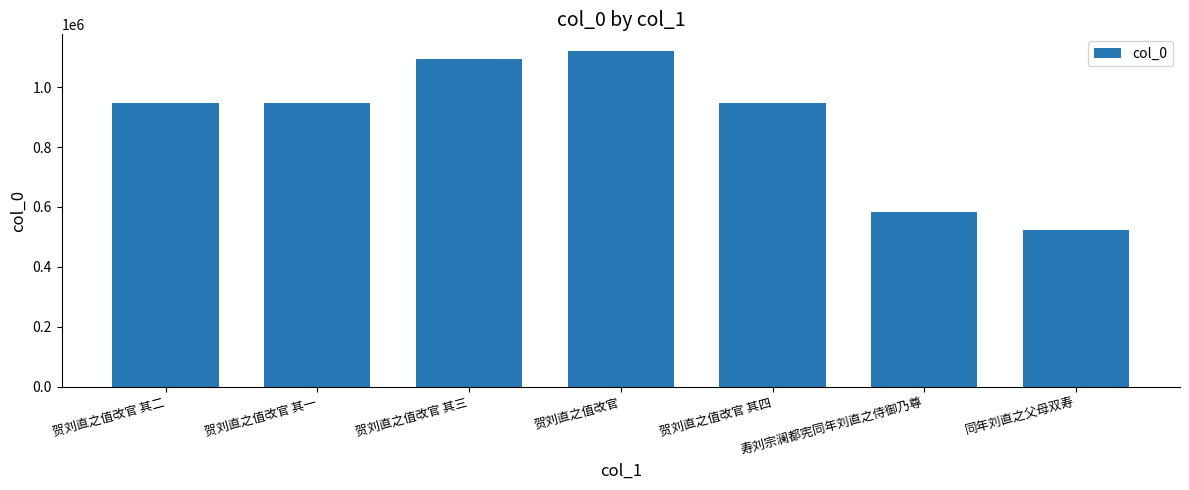

What is the label of the 7th bar from the right?

贺刘直之值改官 其二